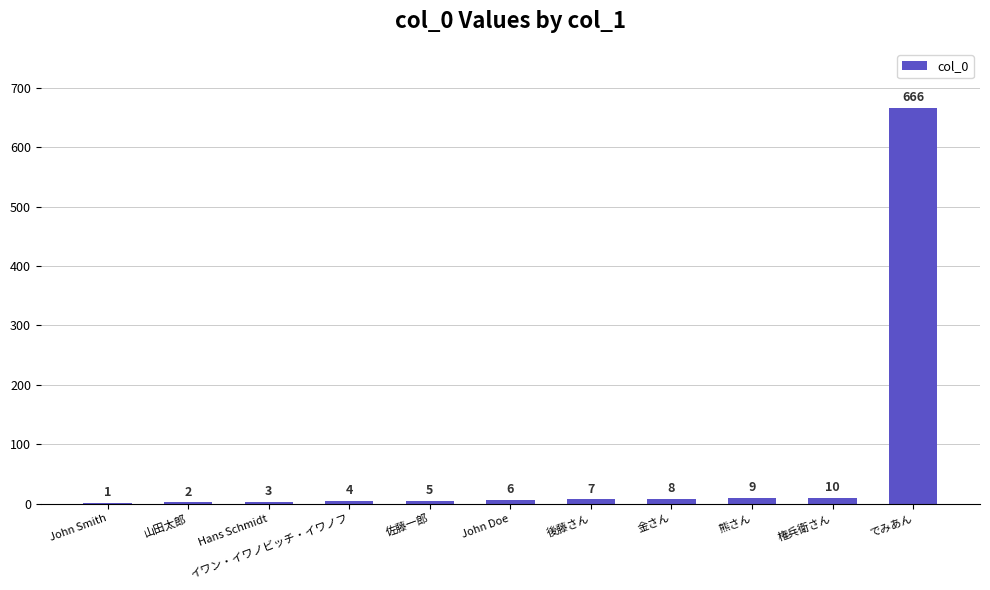

What is the sum of all values?

721